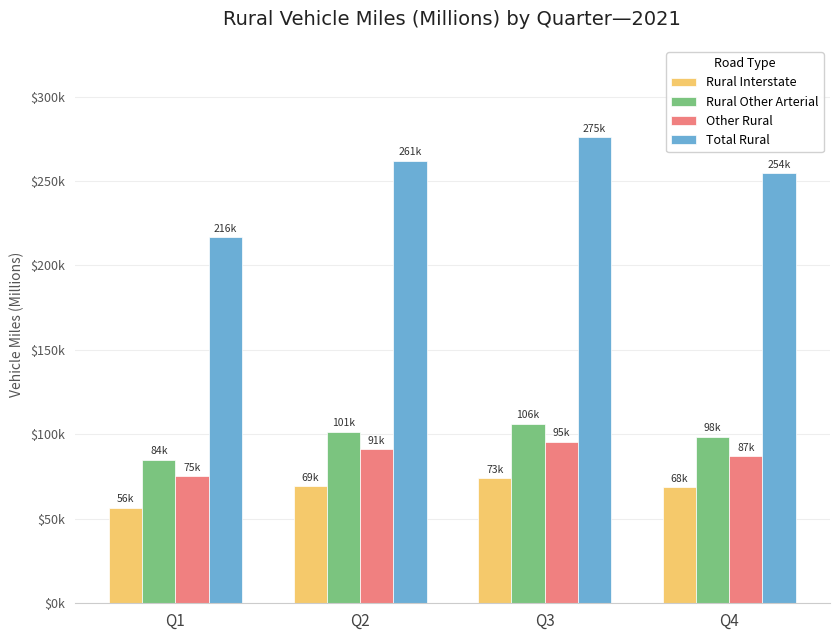

Are the bars grouped side by side (vs. stacked)?

Yes